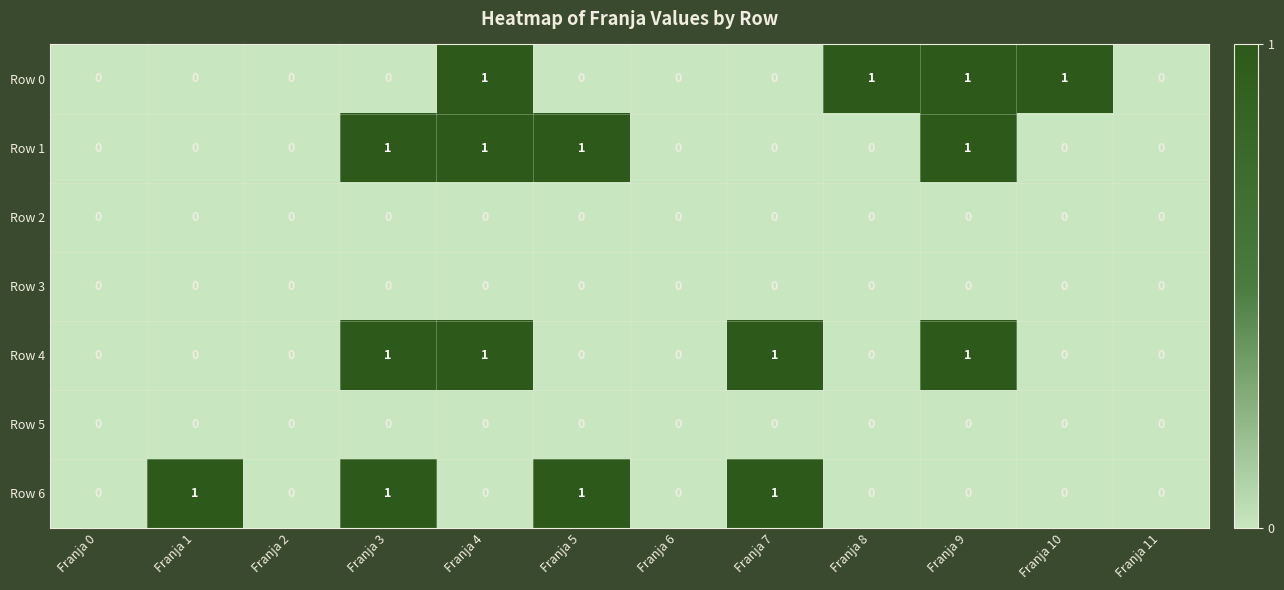

What is the maximum value shown in the chart?

1